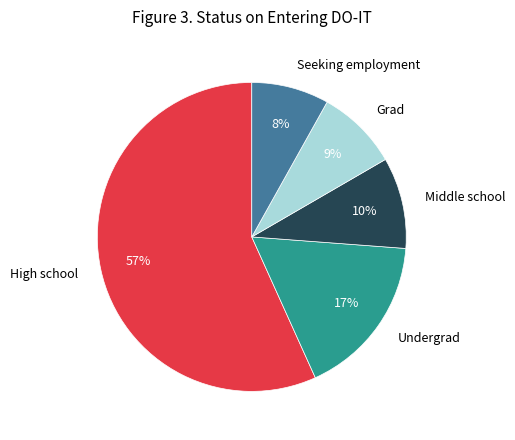

Does any single category account for the majority?

Yes